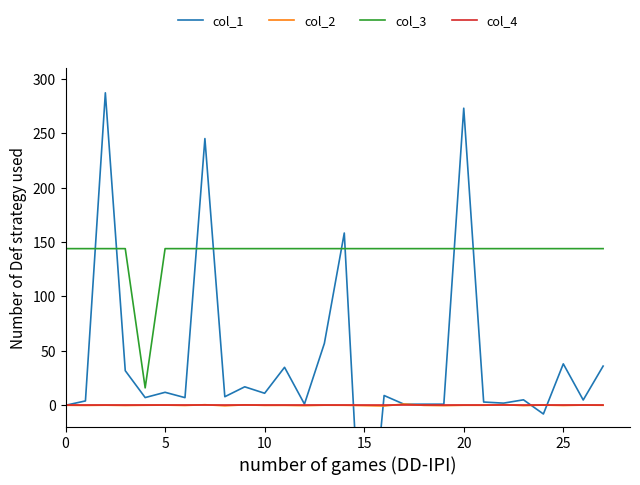

What is the lowest value of the col_2 series?

-0.7